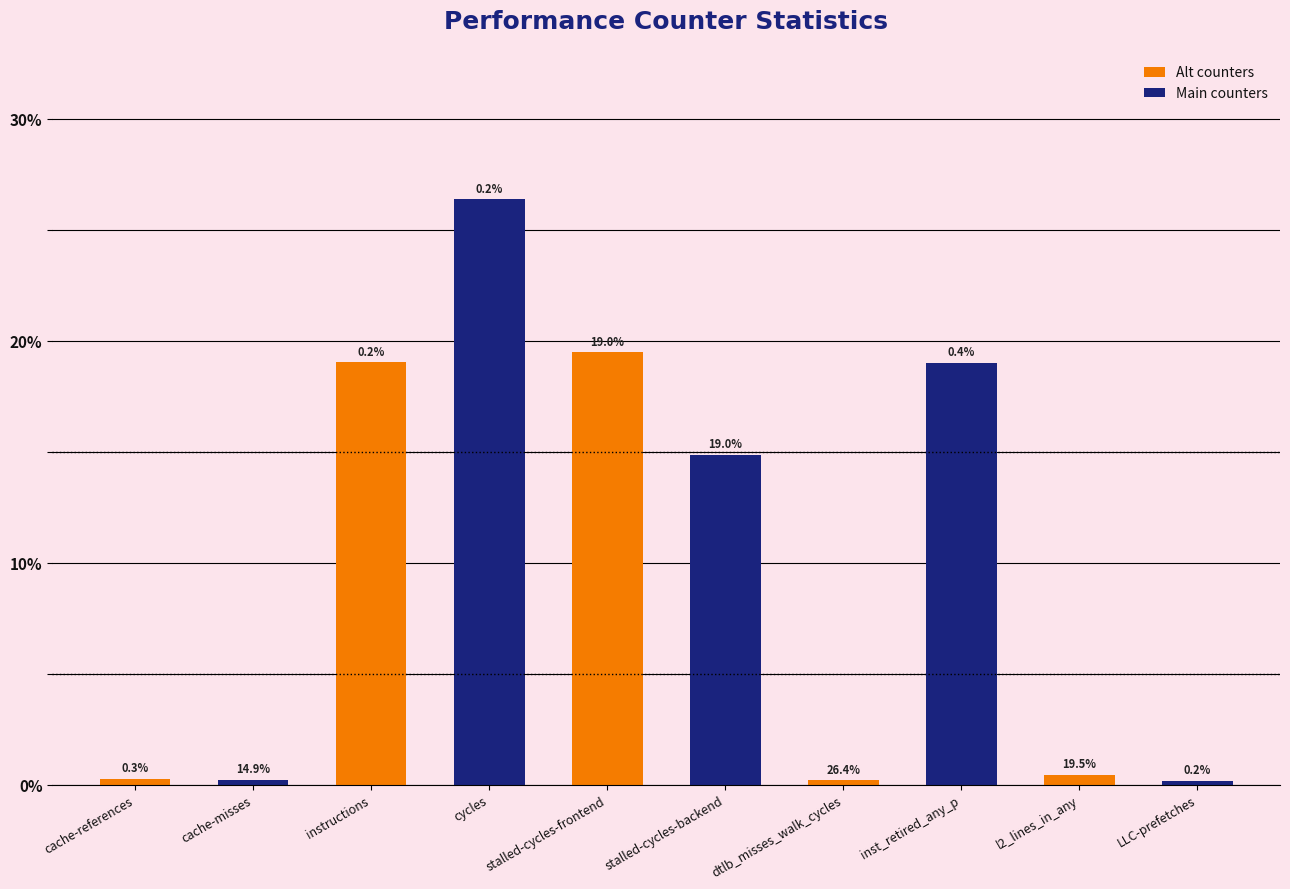

The value of Alt counters at cache-references is 0.3. True or false?

True